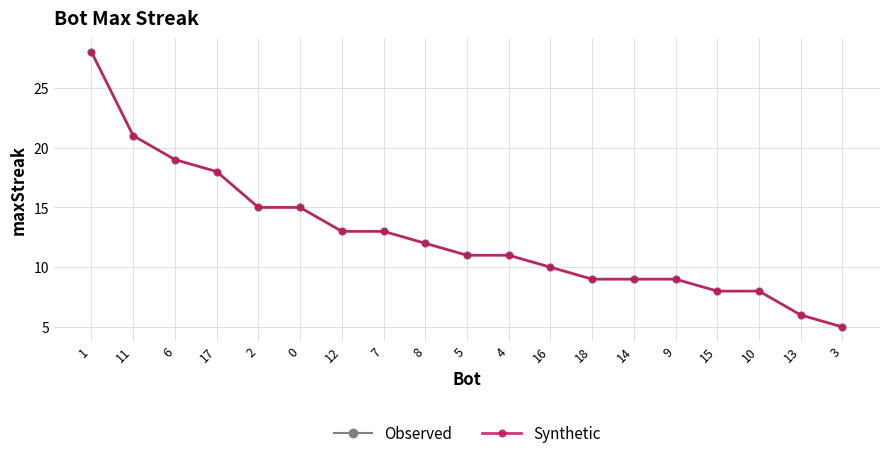

Is this an area chart (filled region under the line)?

No